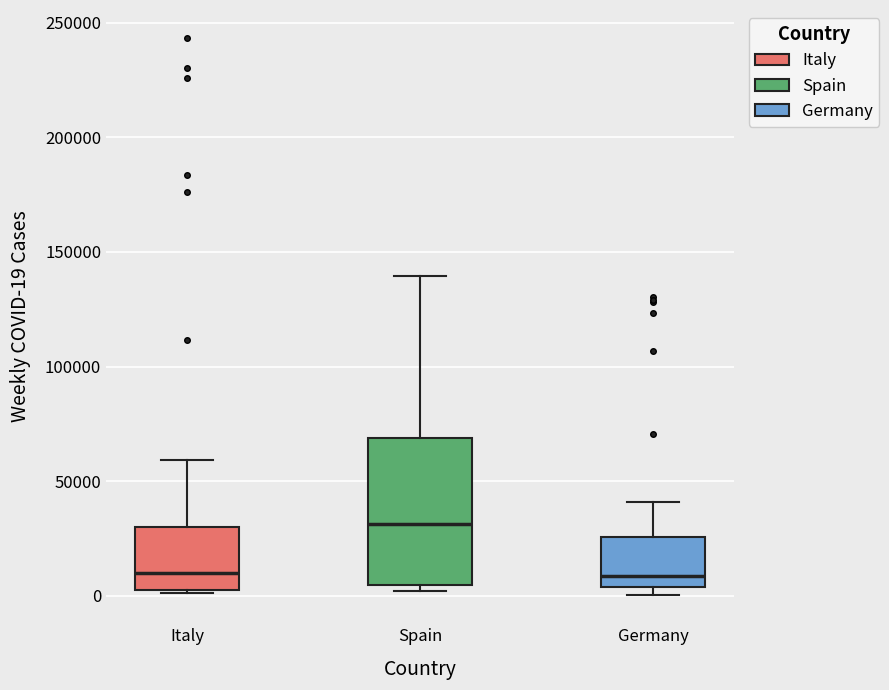

Comparing the boxes themselves (not the whiskers), which one is the tallest?

Spain